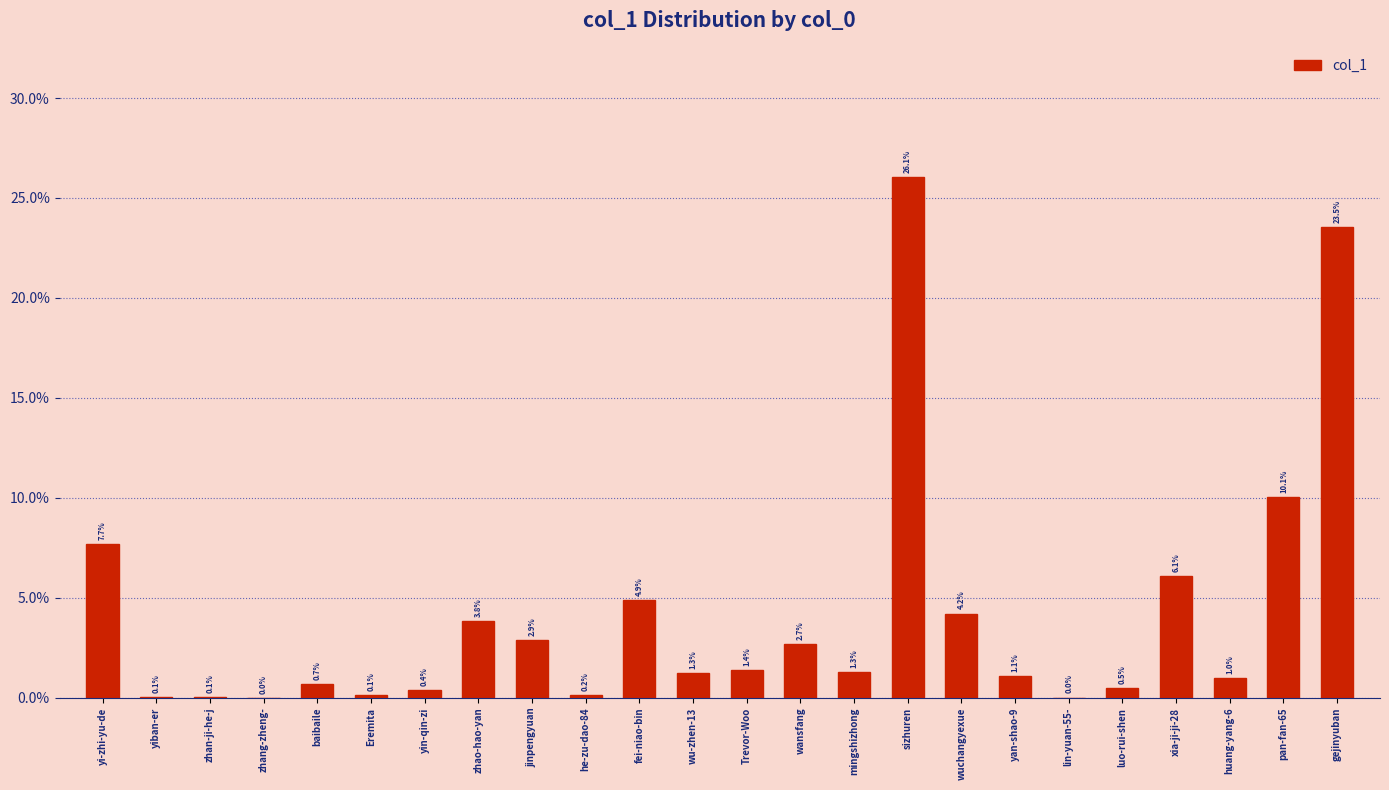

The value at sizhuren is 26.1. True or false?

True